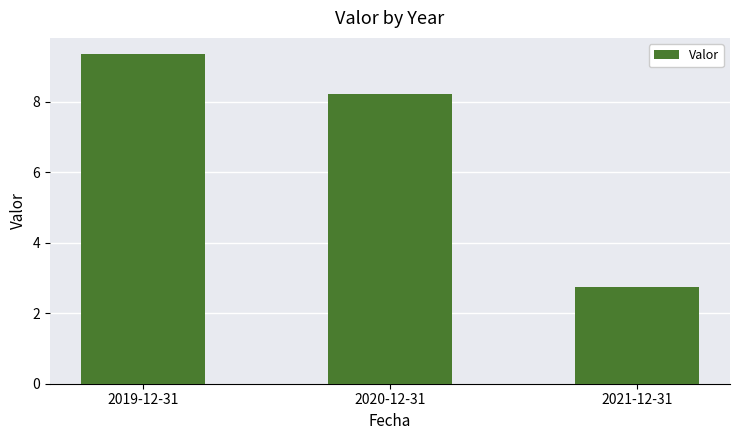

Does the chart contain stacked bars?

No